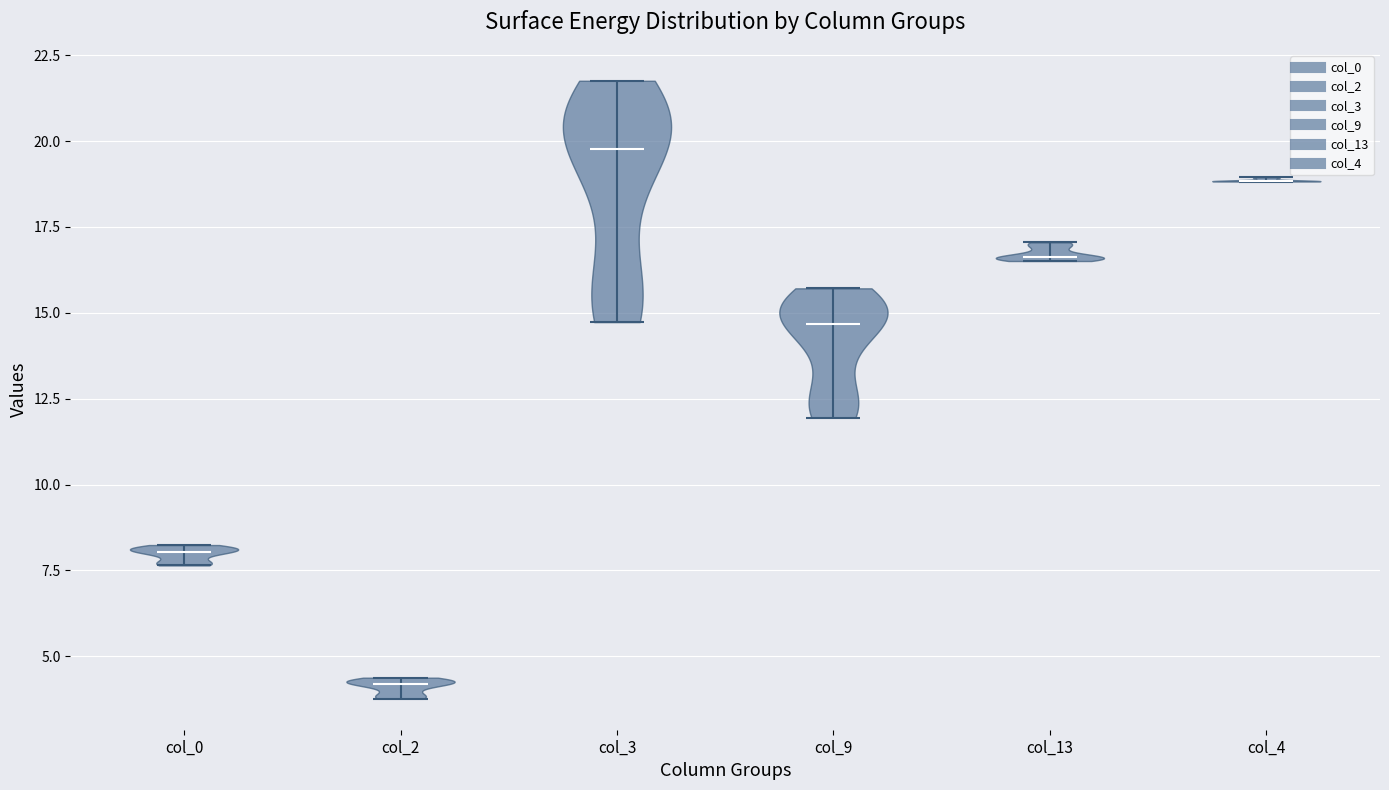

Reading left to right, read every violin against the y-axis: where its median line is, and the lowest and highest points it reaches. The values are not printed on the chart, so give them approximately, as read against the axis.

col_0: median line 8.0, lowest point 7.5, highest point 8.0
col_2: median line 4.0, lowest point 4.0, highest point 4.5
col_3: median line 20.0, lowest point 14.5, highest point 22.0
col_9: median line 14.5, lowest point 12.0, highest point 15.5
col_13: median line 16.5, lowest point 16.5, highest point 17.0
col_4: median line 19.0, lowest point 19.0, highest point 19.0